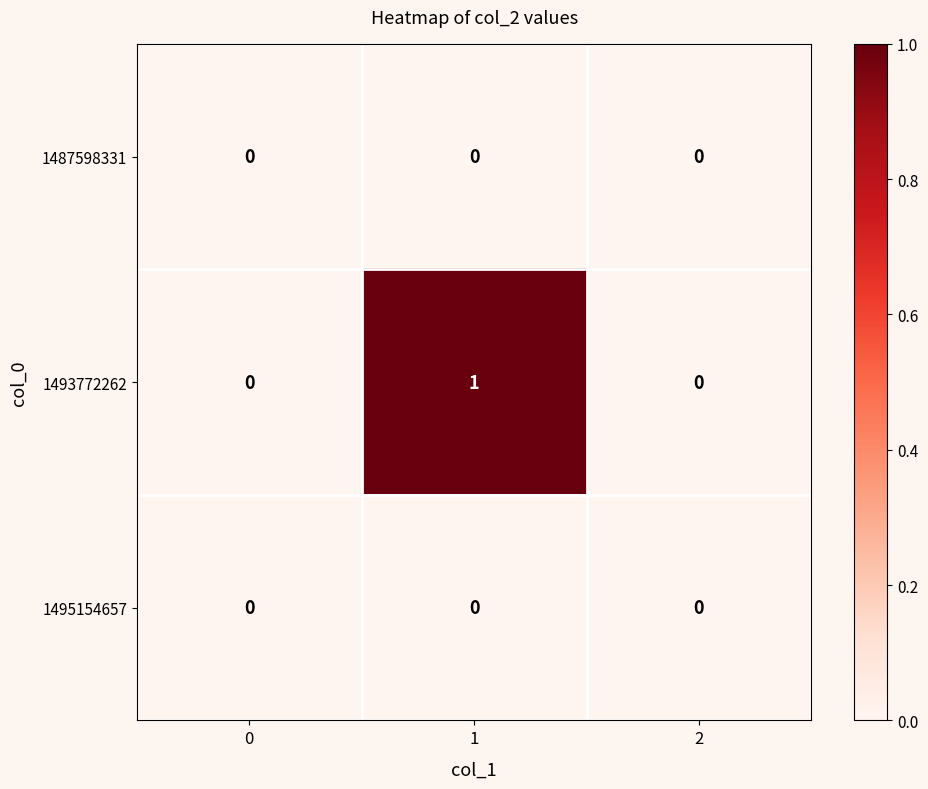

Which series changed the most between 1 and 2?

1493772262